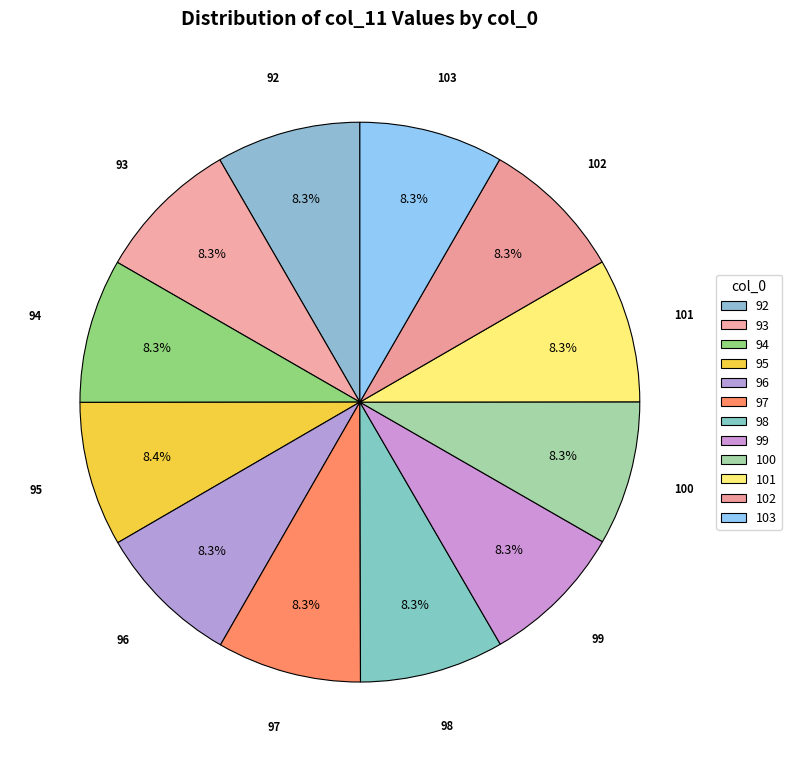

What portion of the pie excludes 101?

91.7%